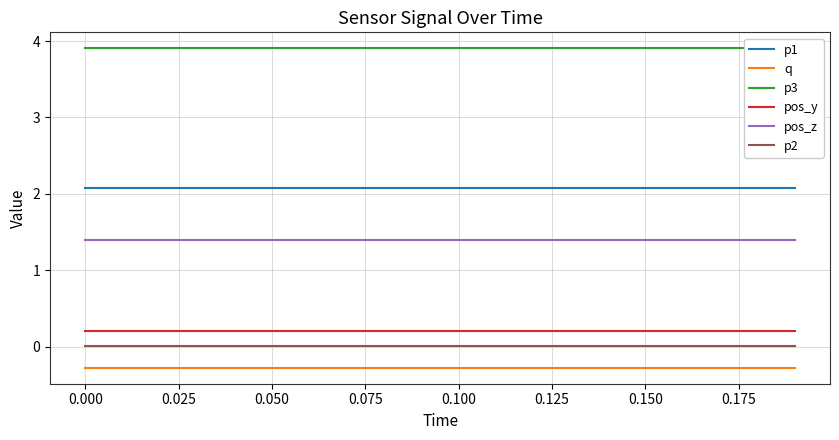

The q series shows -0.3 at 0.100. True or false?

True